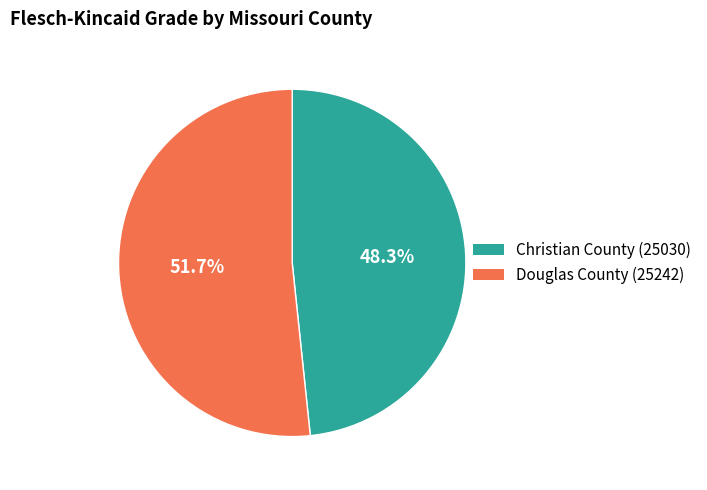

To the nearest percent, what is the difference between the Douglas County (25242) and Christian County (25030) slice percentages?

3%